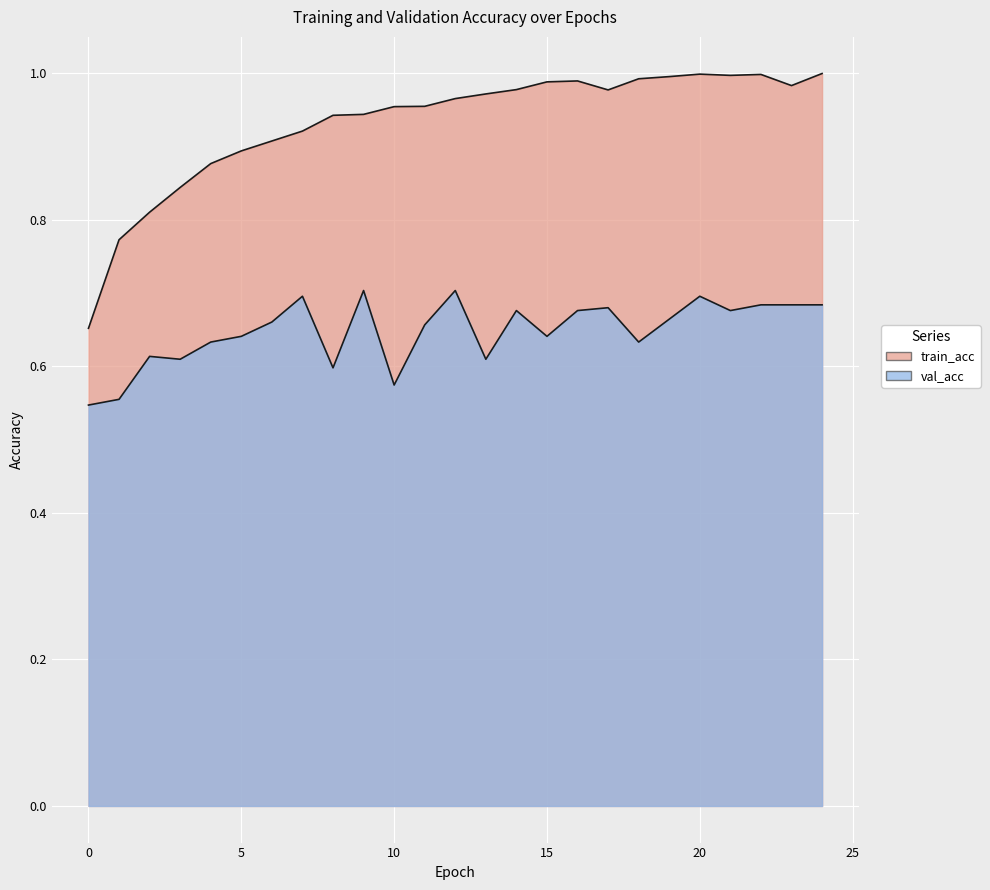

What is the sum of all val_acc values?

16.2